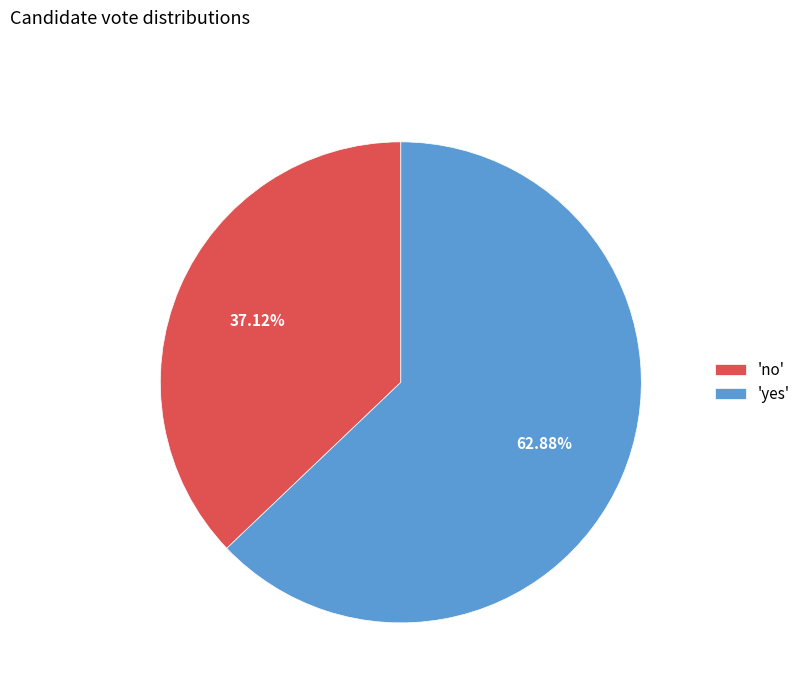

Which category has the biggest portion of the pie?

'yes'